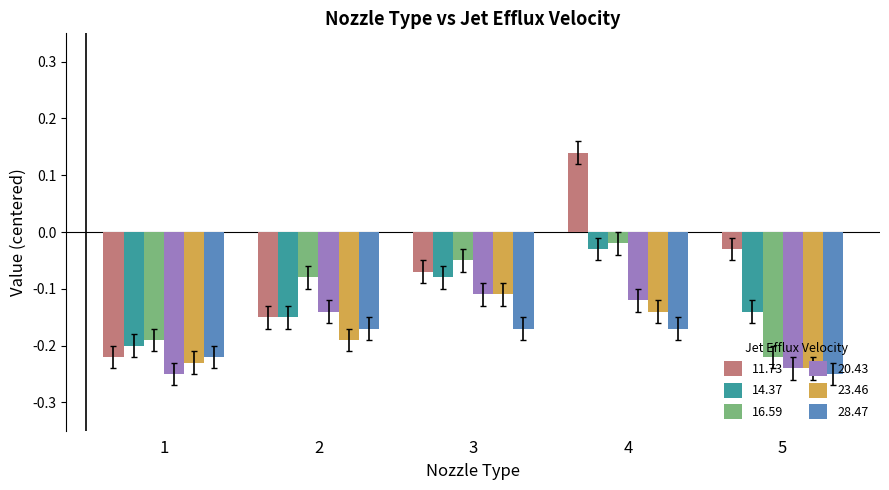

Where is 14.37 nearest to the value 0?

4